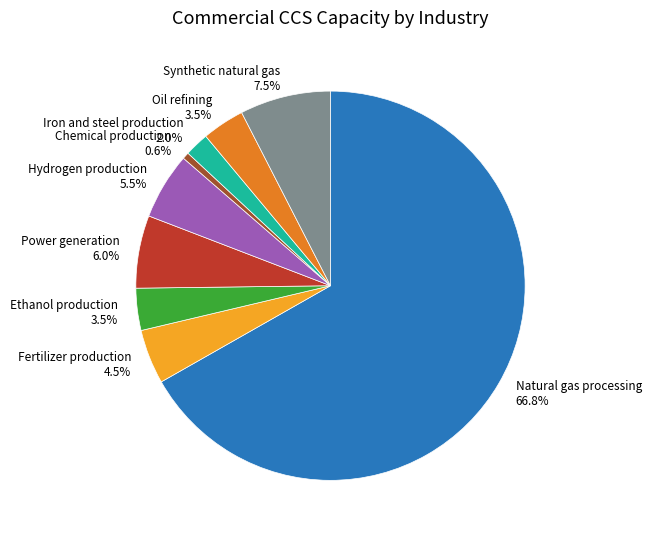

Count the number of slices in the pie.

9